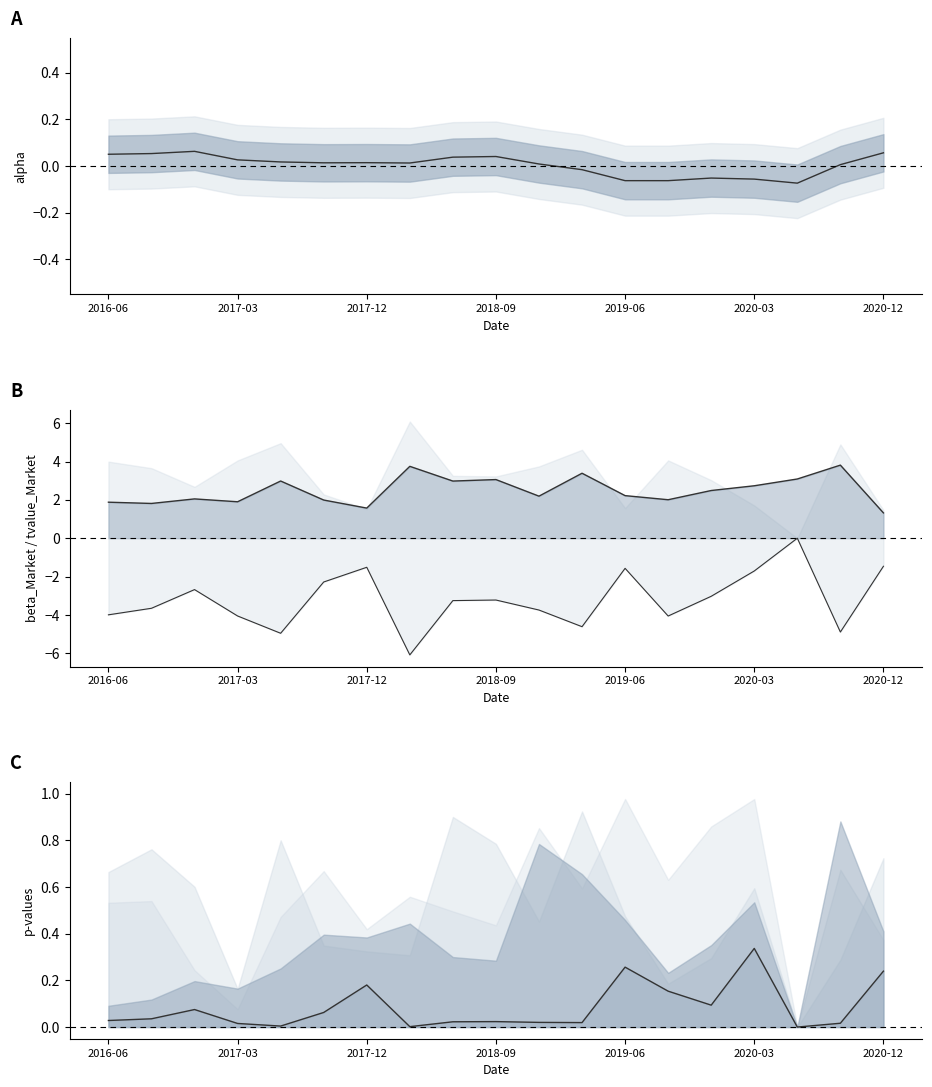

Does the chart have visible grid lines?

No